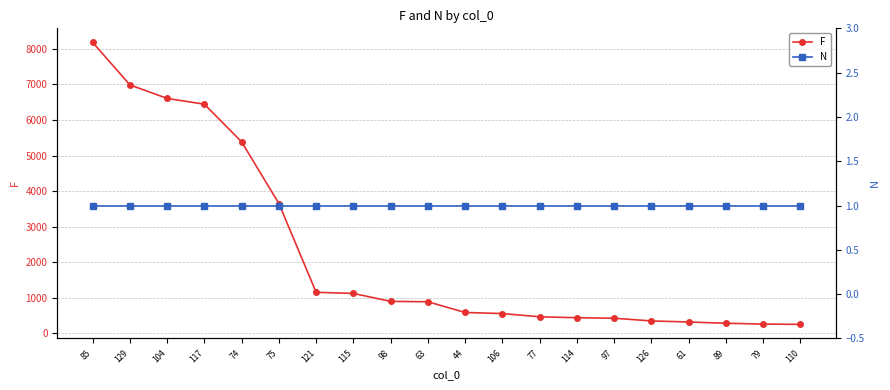

What are all the series names shown in the legend?

F, N